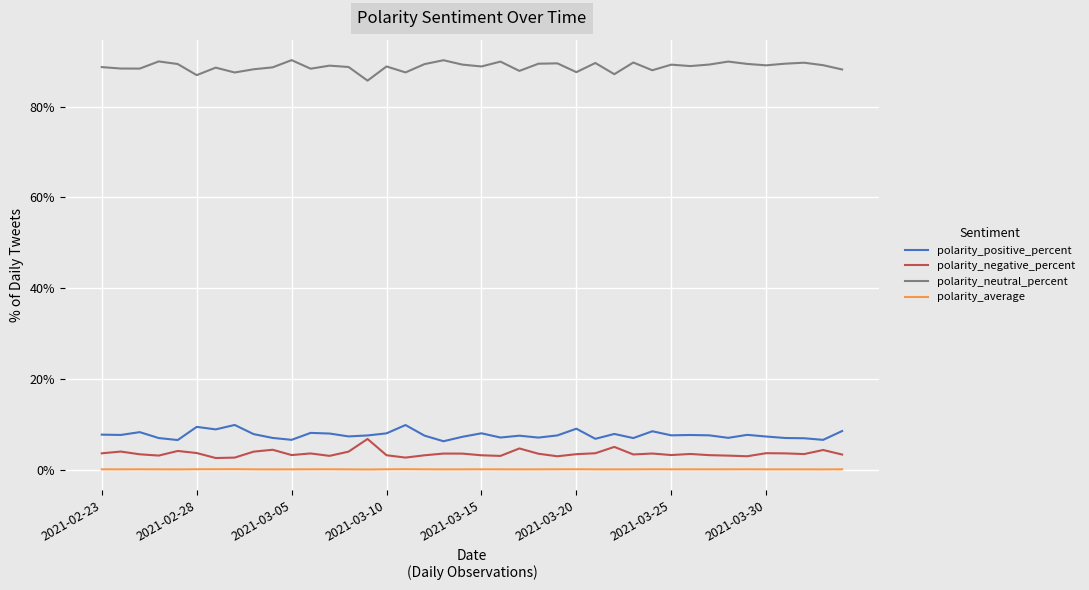

True or false: polarity_positive_percent and polarity_average cross at least once.

False